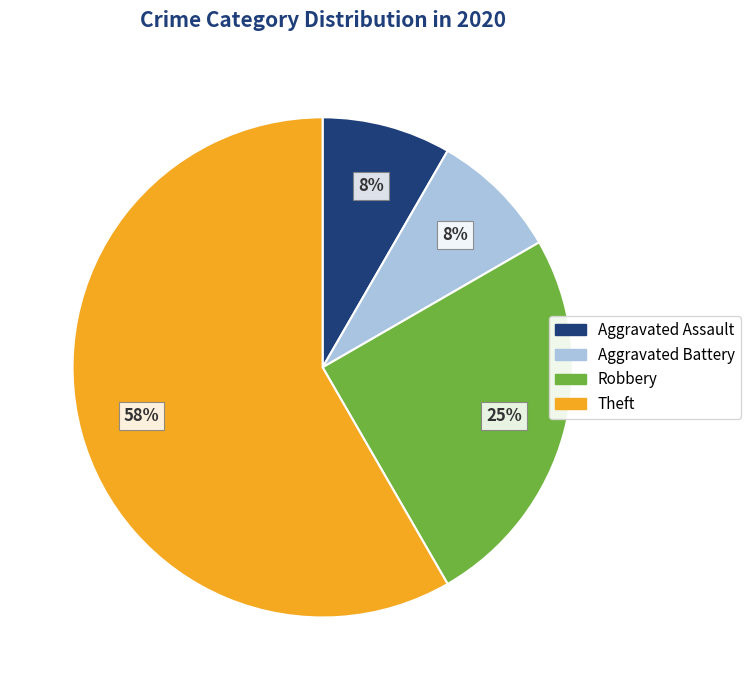

Which has a higher value, Aggravated Battery or Theft?

Theft